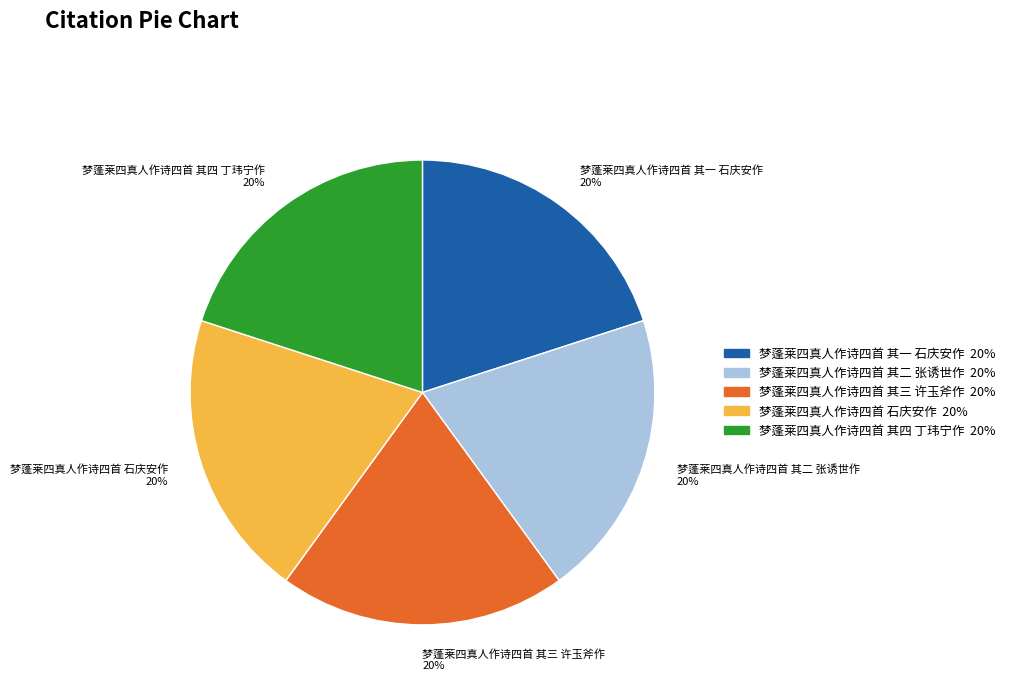

To the nearest percent, what is the average slice percentage?

20%